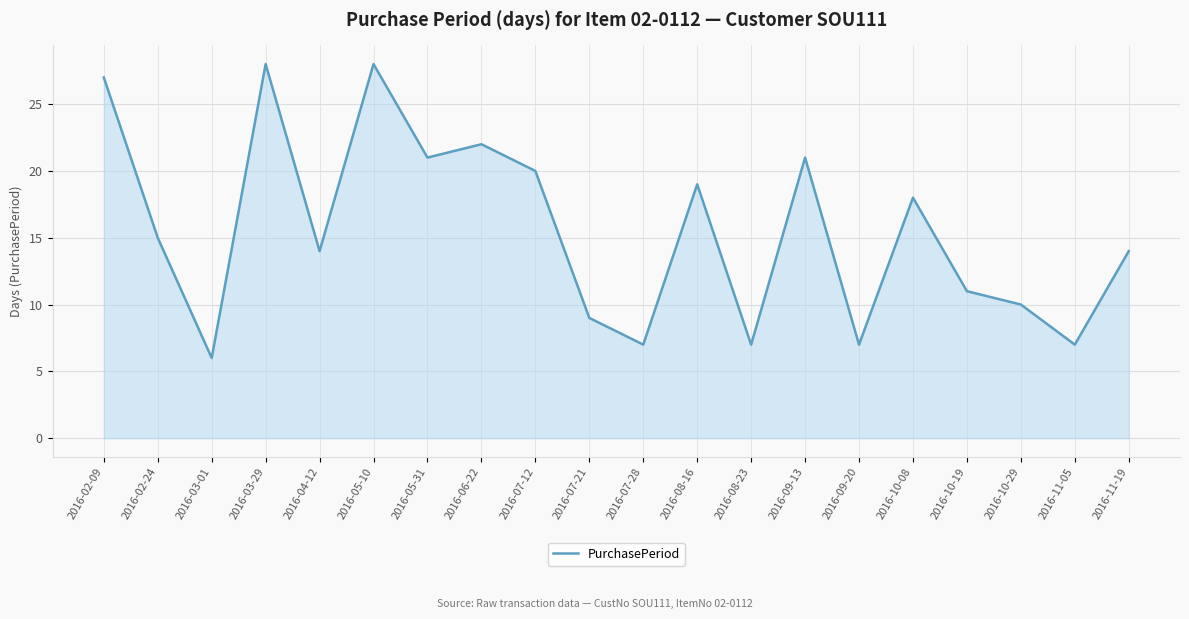

Reading right to left, list all the values displayed in this chart.

14	7	10	11	18	7	21	7	19	7	9	20	22	21	28	14	28	6	15	27